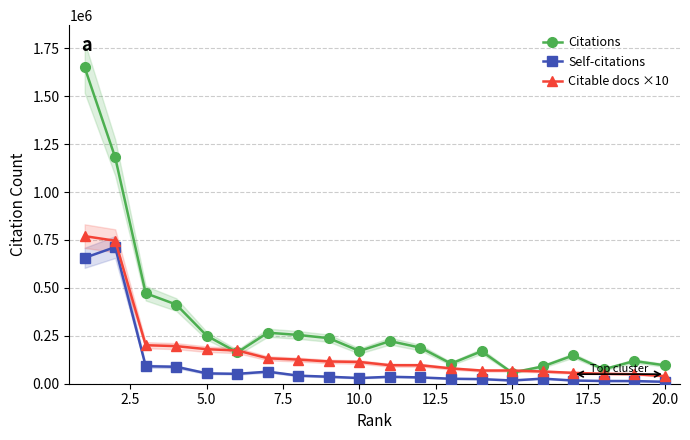

True or false: Citations and Self-citations intersect in this chart.

False